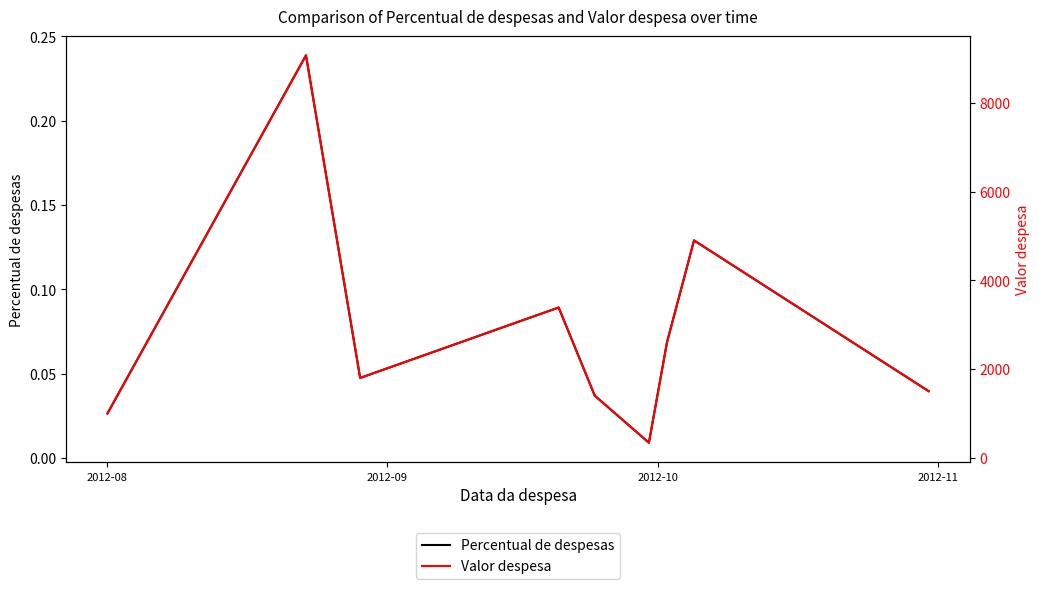

What is the greatest value displayed?

9071.0